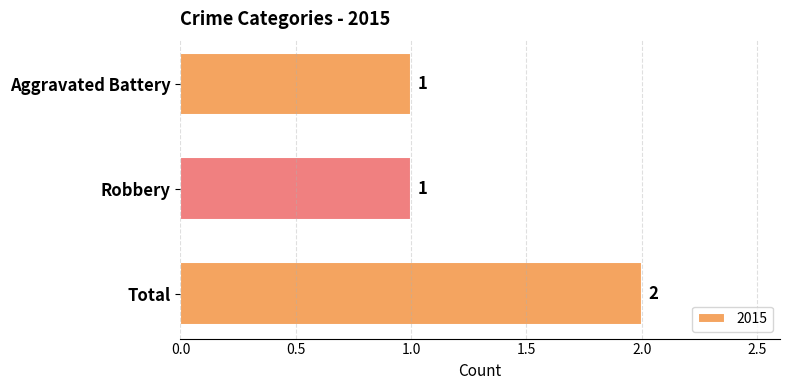

How many data points are above 1?

1